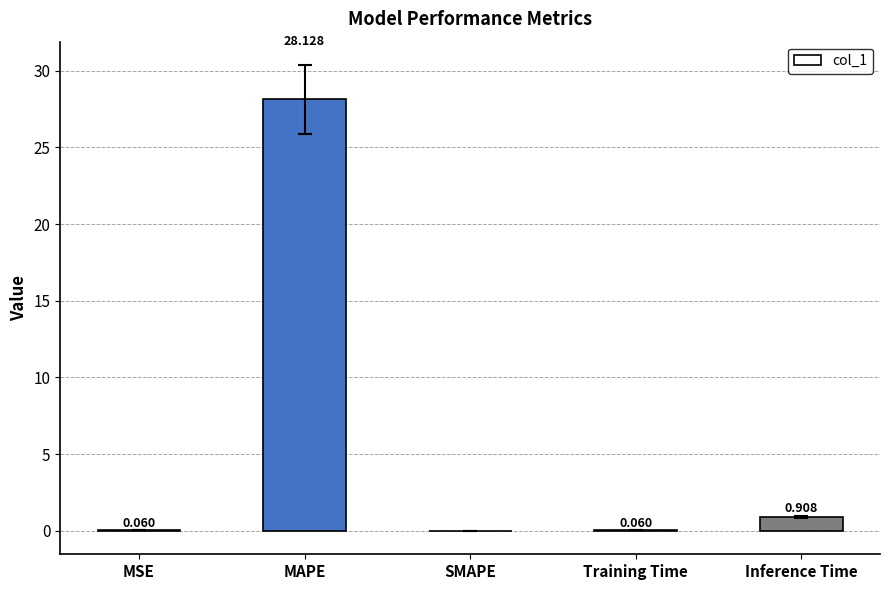

Where is the data nearest to the value 14?

Inference Time